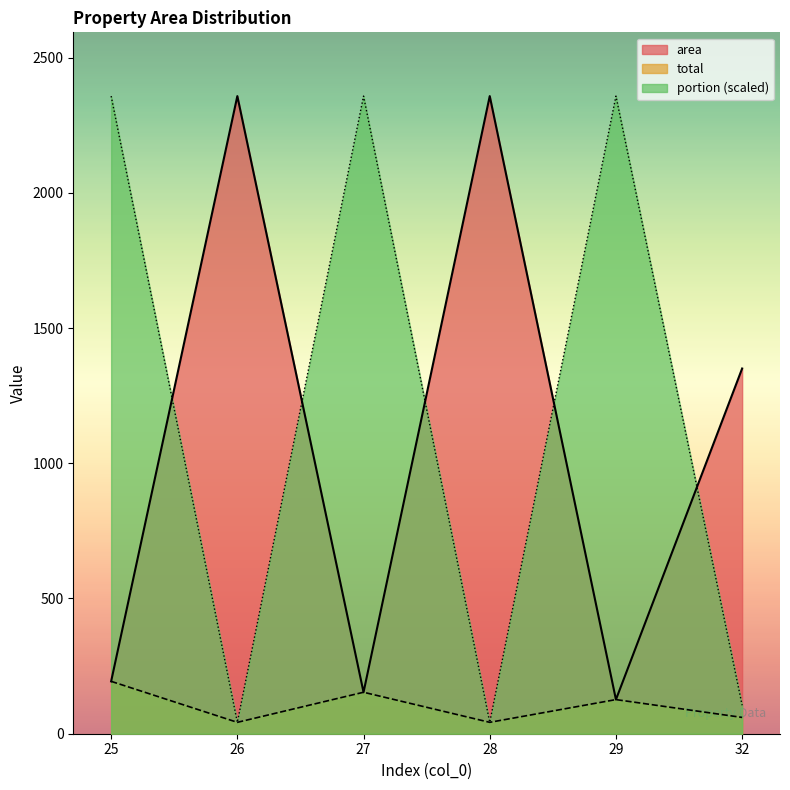

How many lines are shown in the chart?

3